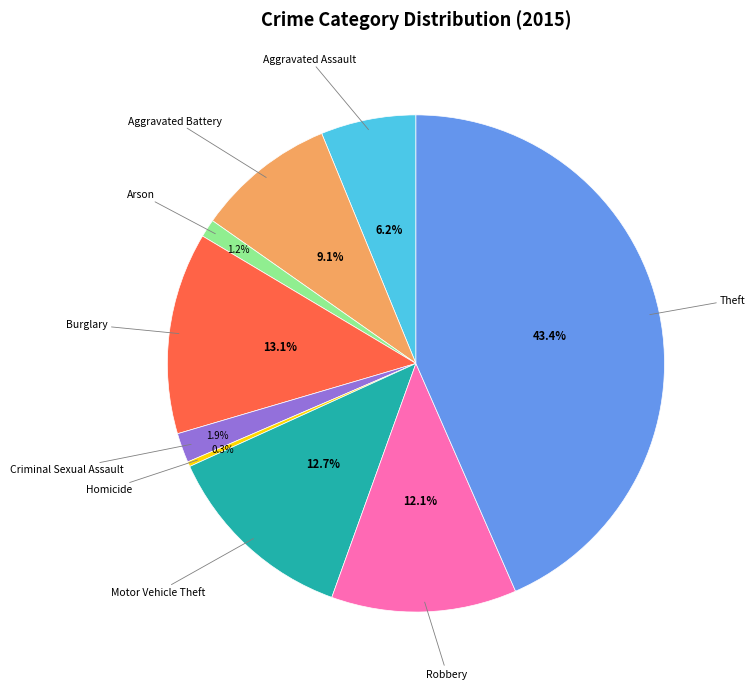

To the nearest percent, what is the combined percentage of Criminal Sexual Assault and Robbery?

14%